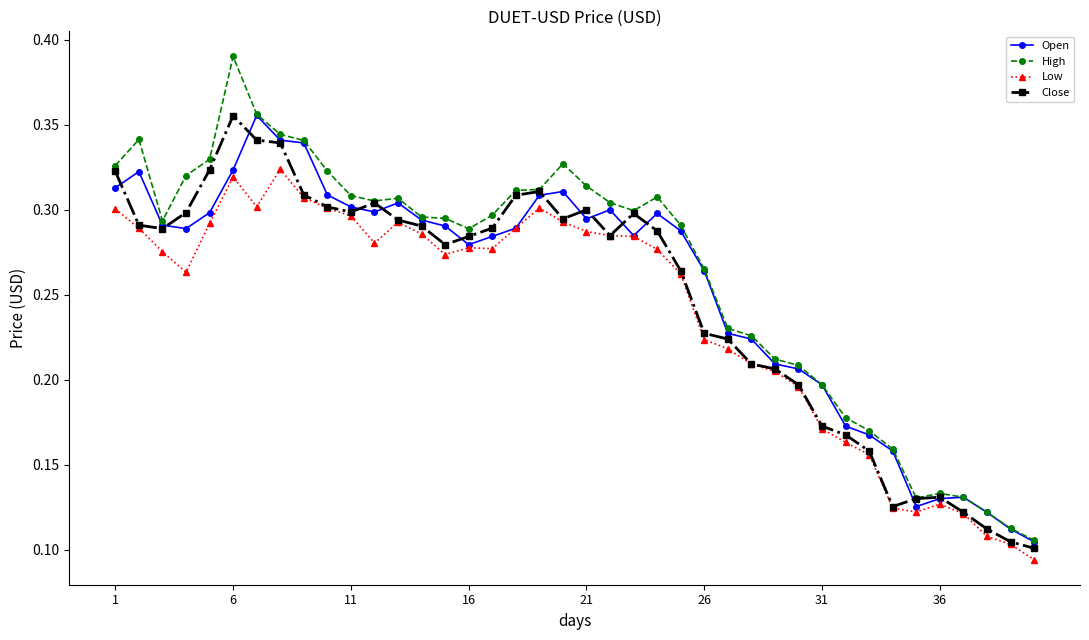

How many lines are shown in the chart?

4